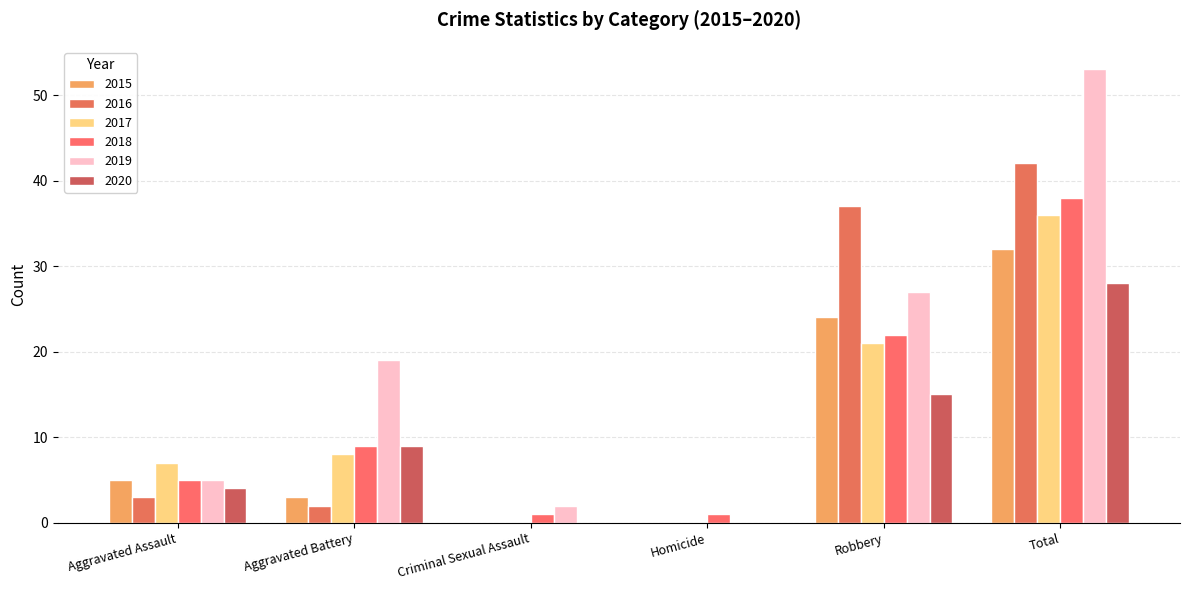

What position from the right is Aggravated Assault?

6